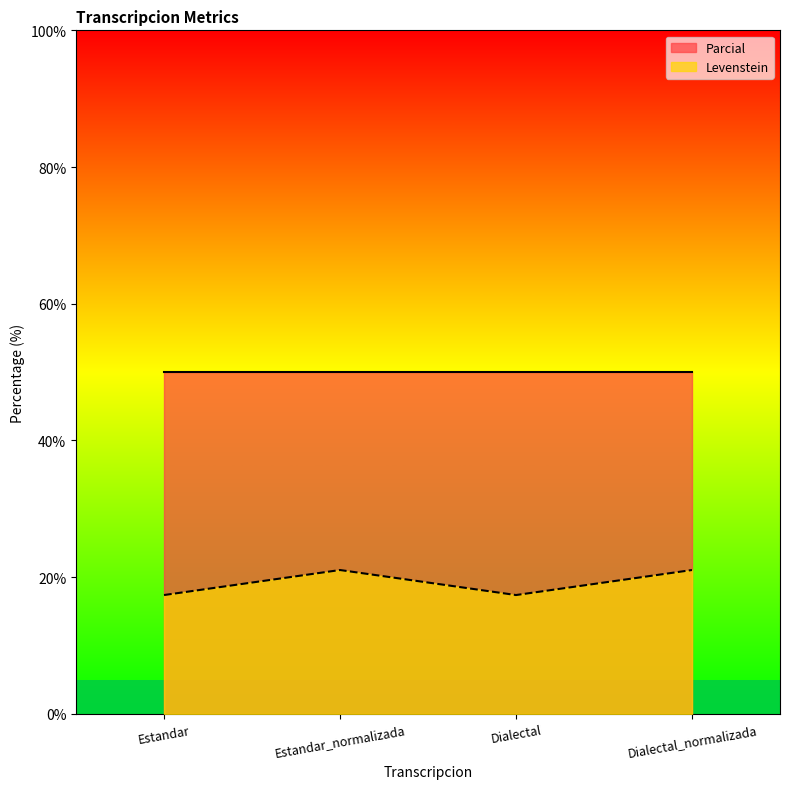

What is the average value?

19.2